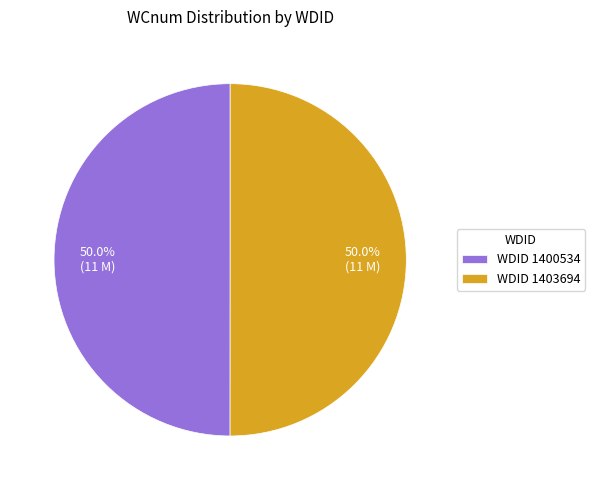

What percentage do WDID 1403694 and WDID 1400534 together represent?

100.0%